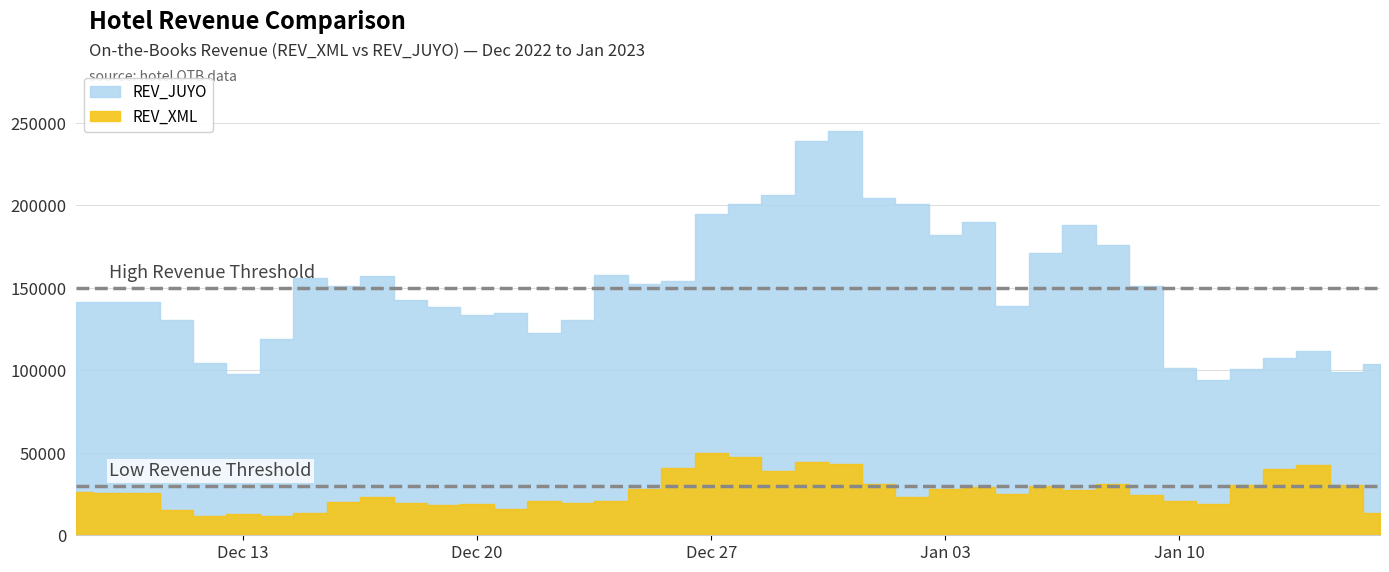

At which label is REV_JUYO closest to 169814?

2023-01-06